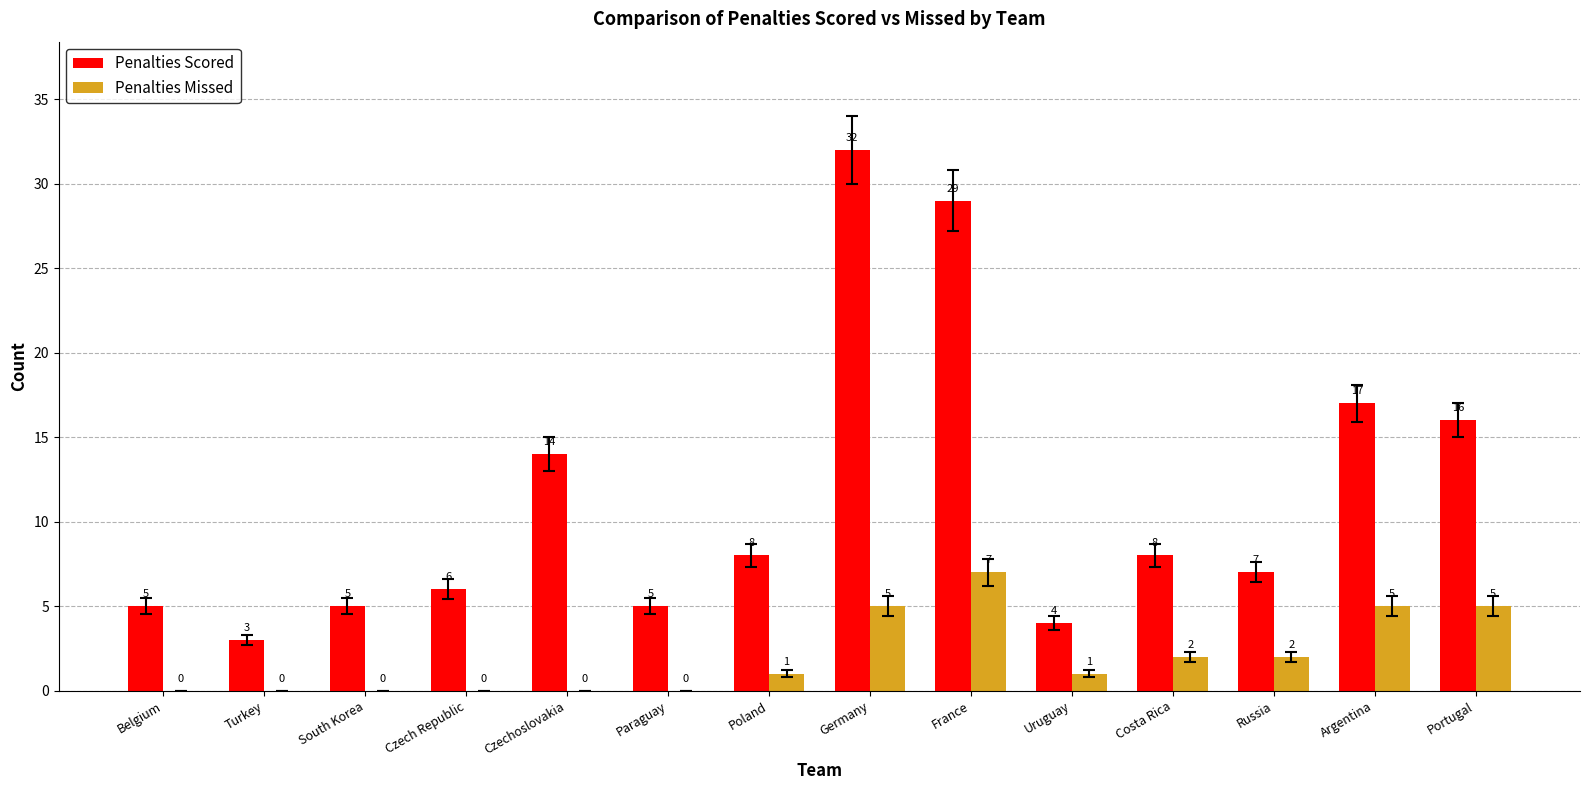

What is the total value across all series at Czech Republic?

6